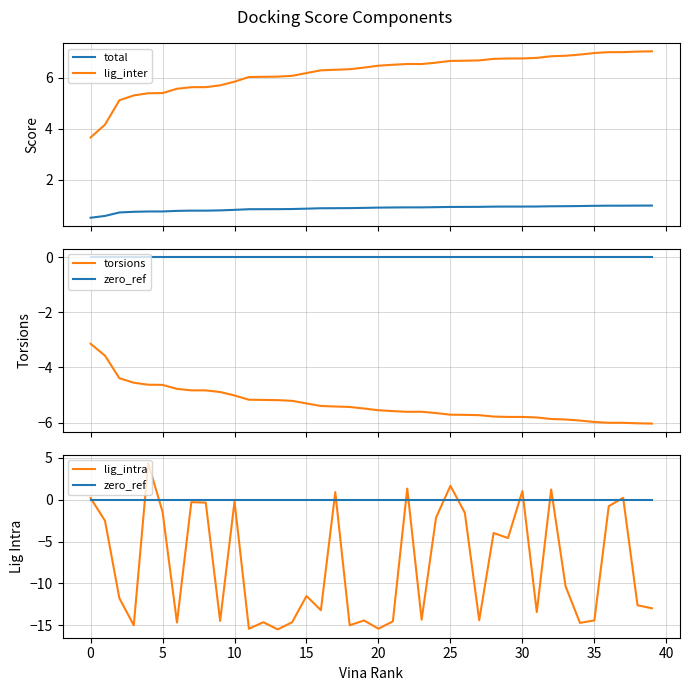

What is the lowest value of the total series?

0.5